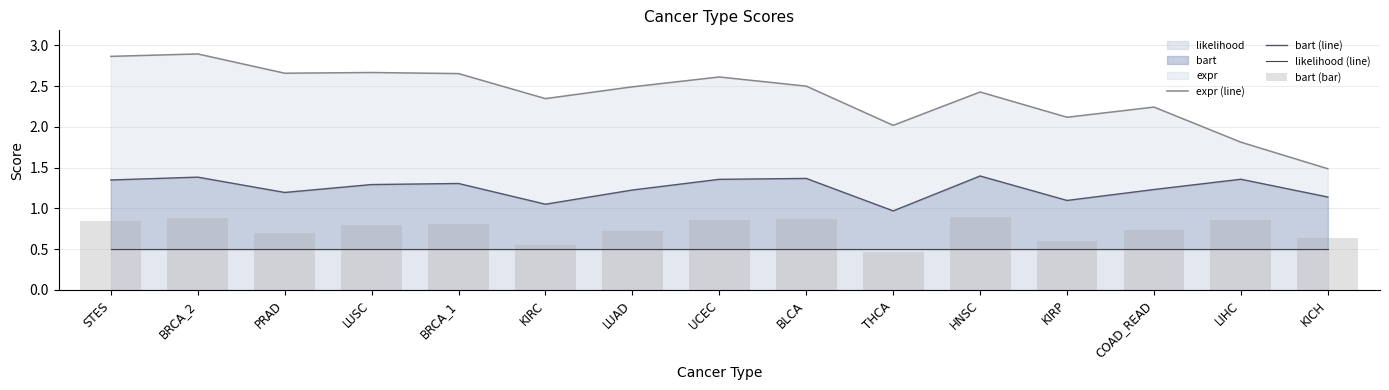

Is the value of likelihood (line) at KICH greater than the value of bart (line) at BRCA_2?

No